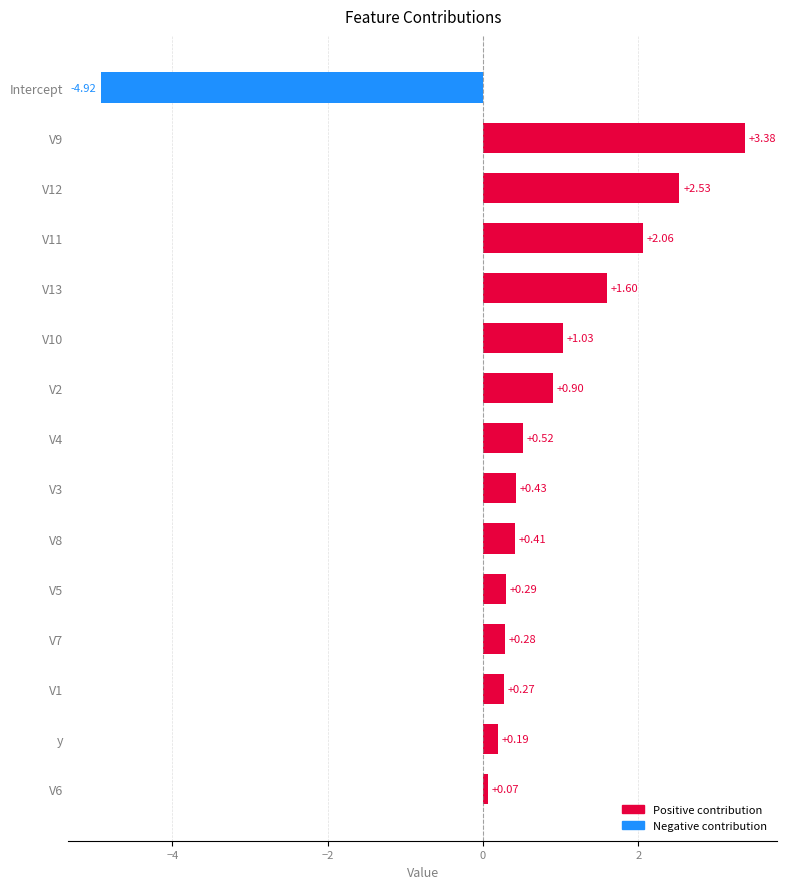

What is the difference between the maximum and minimum values?

8.3